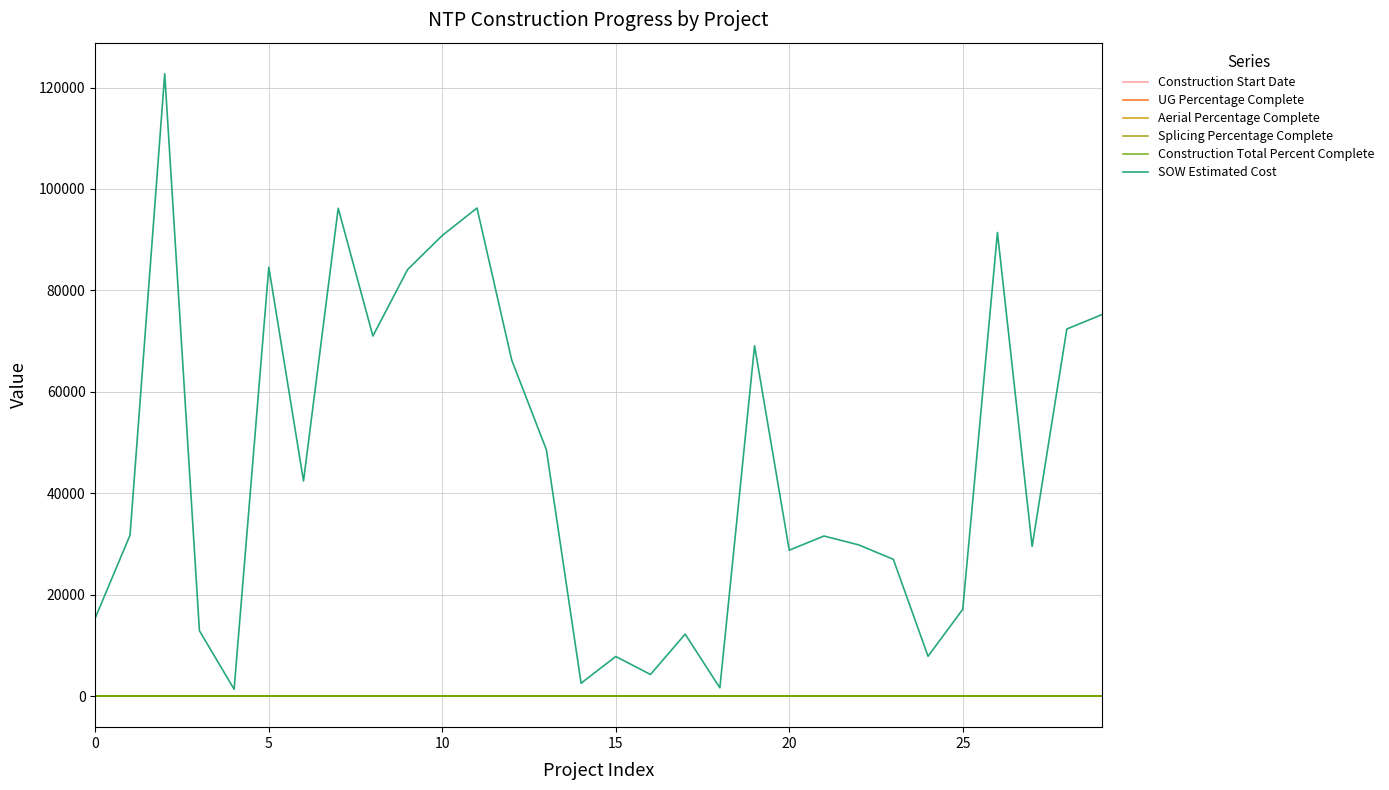

What is the label of the 20th point from the left?

19